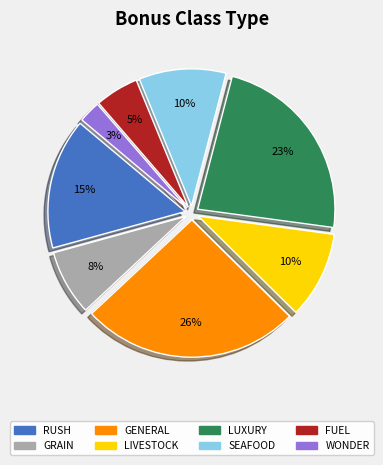

Which has a higher value, GENERAL or WONDER?

GENERAL